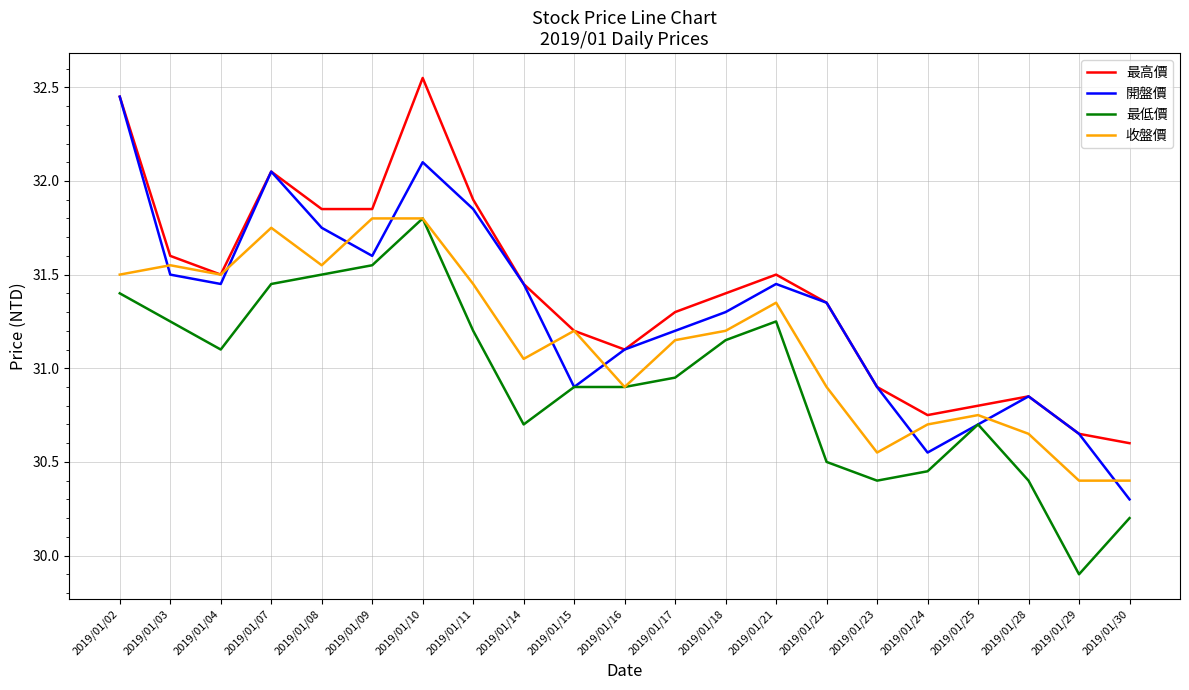

Rank the series by their average value, from lowest to highest.

最低價, 收盤價, 開盤價, 最高價